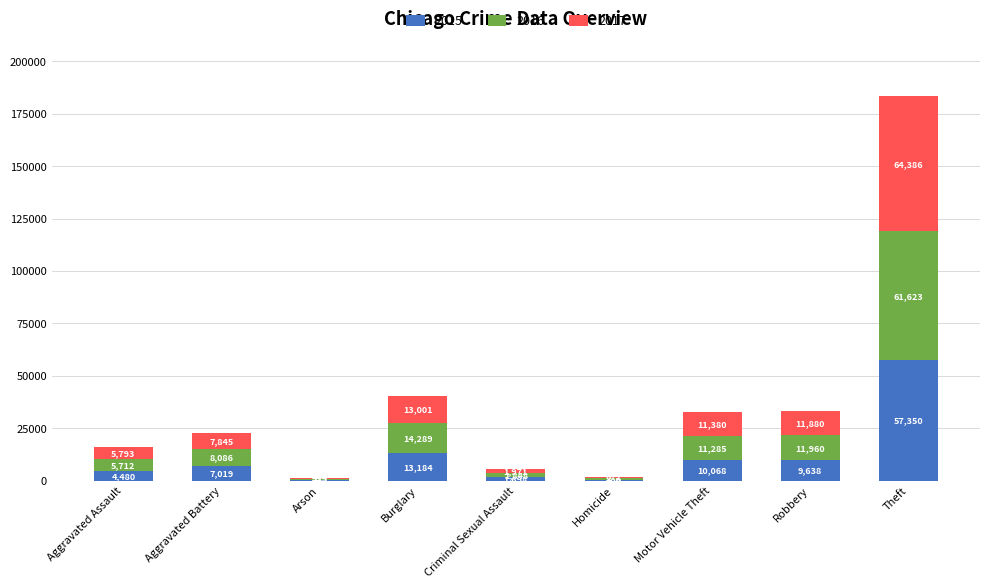

Which category has the highest value in the 2015 series?

Theft